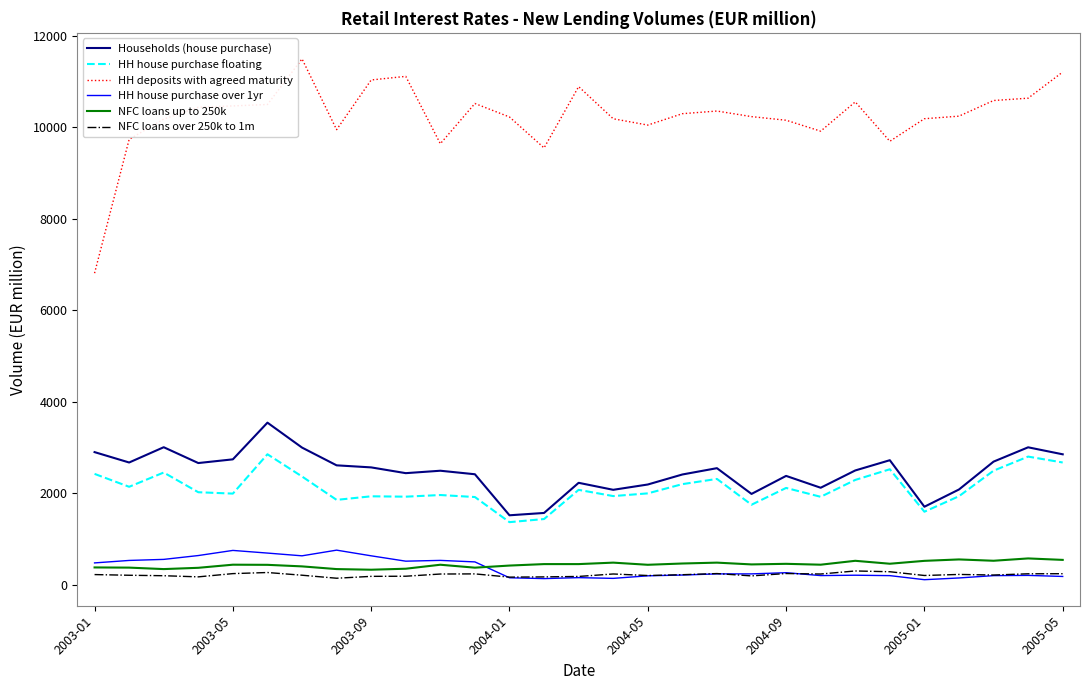

What is the average value of the HH house purchase over 1yr series?

357